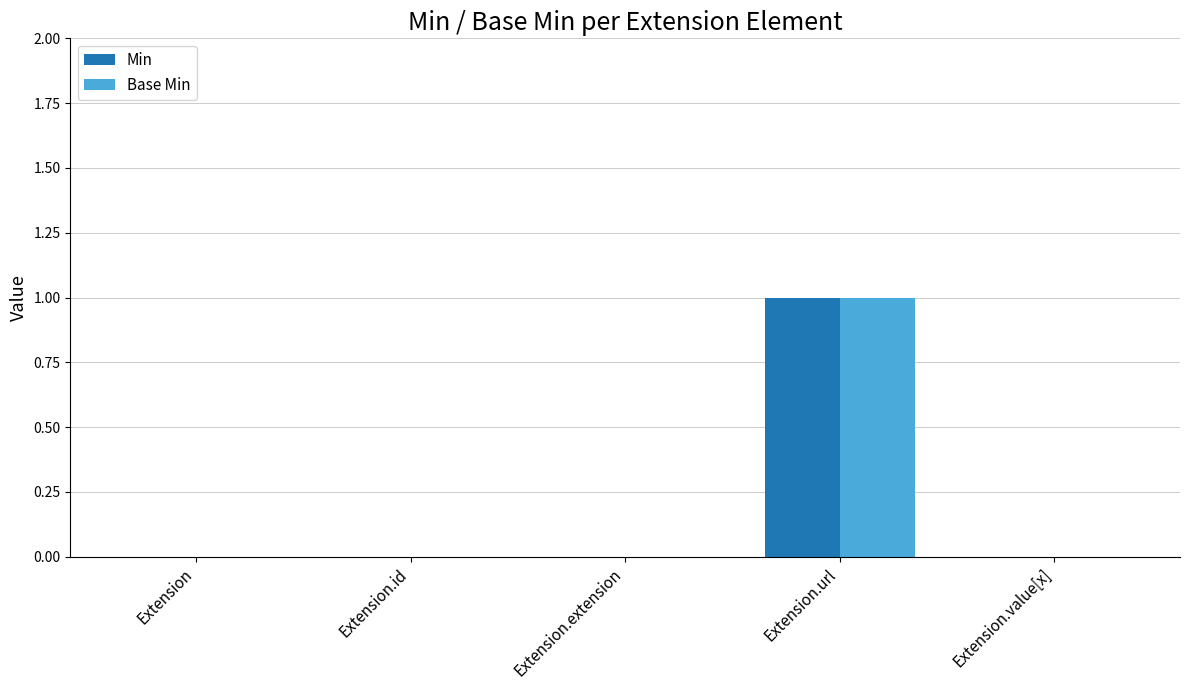

The Min series shows 0 at Extension.id. True or false?

True